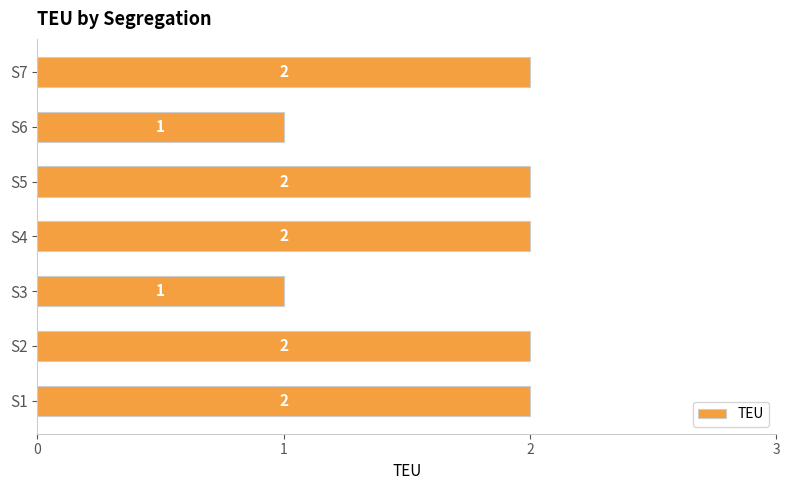

What is the difference between the second highest and second lowest values?

1